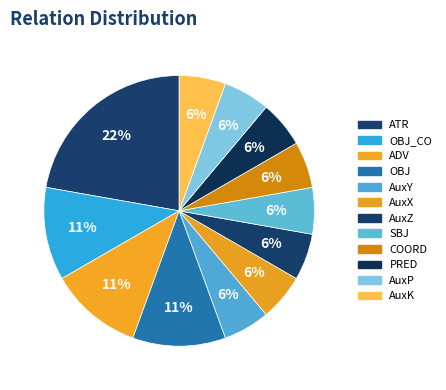

Between OBJ_CO and AuxZ, which is larger?

OBJ_CO